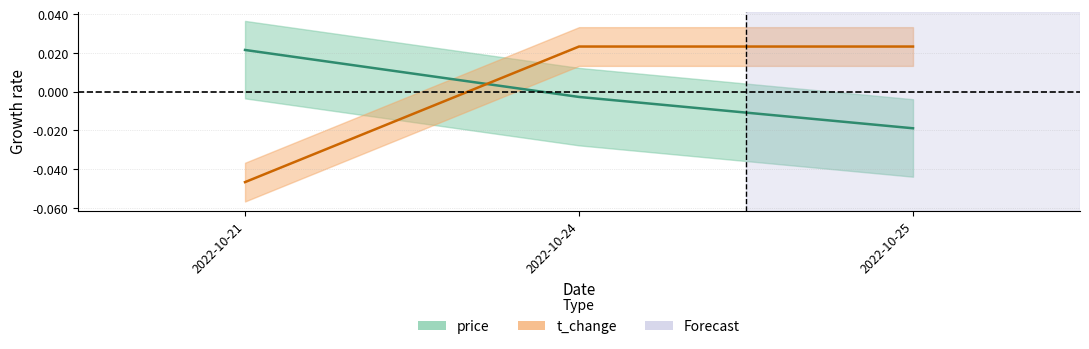

What is the spread (max minus min) of values at 2022-10-21?

0.1